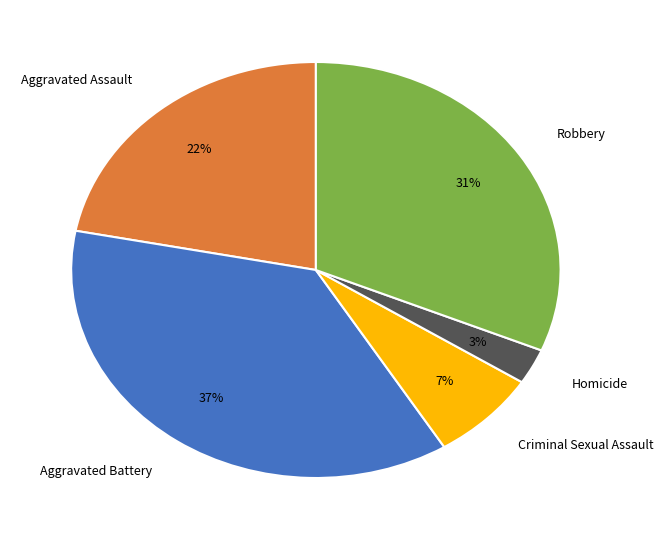

Rank the categories by value from highest to lowest.

Aggravated Battery, Robbery, Aggravated Assault, Criminal Sexual Assault, Homicide